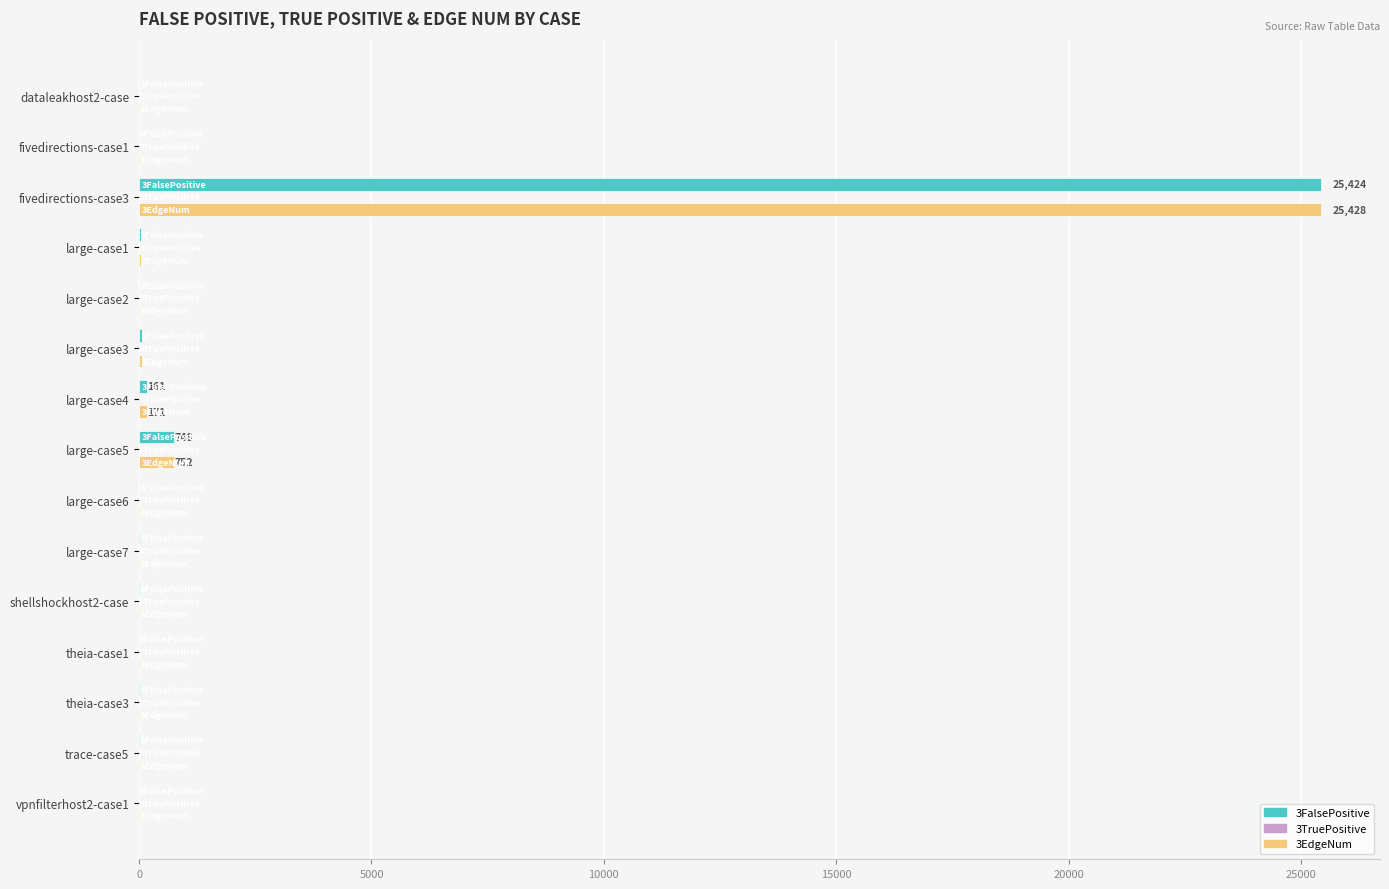

Which category has the highest value in the 3FalsePositive series?

fivedirections-case3